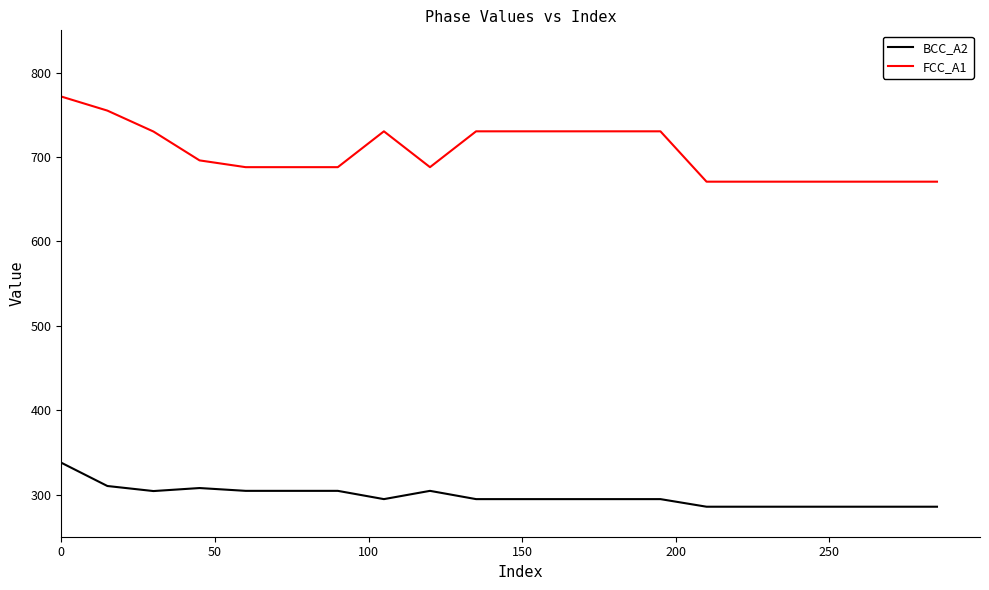

What is the difference between the maximum and minimum values in the BCC_A2 series?

52.1